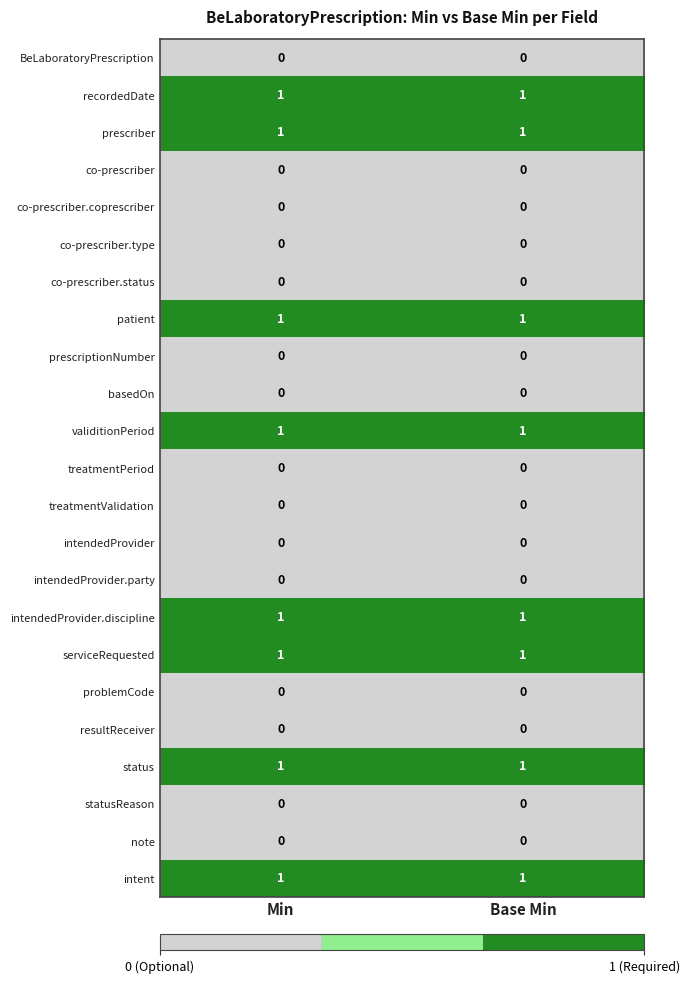

The value of intendedProvider.party at Min is 0. True or false?

True